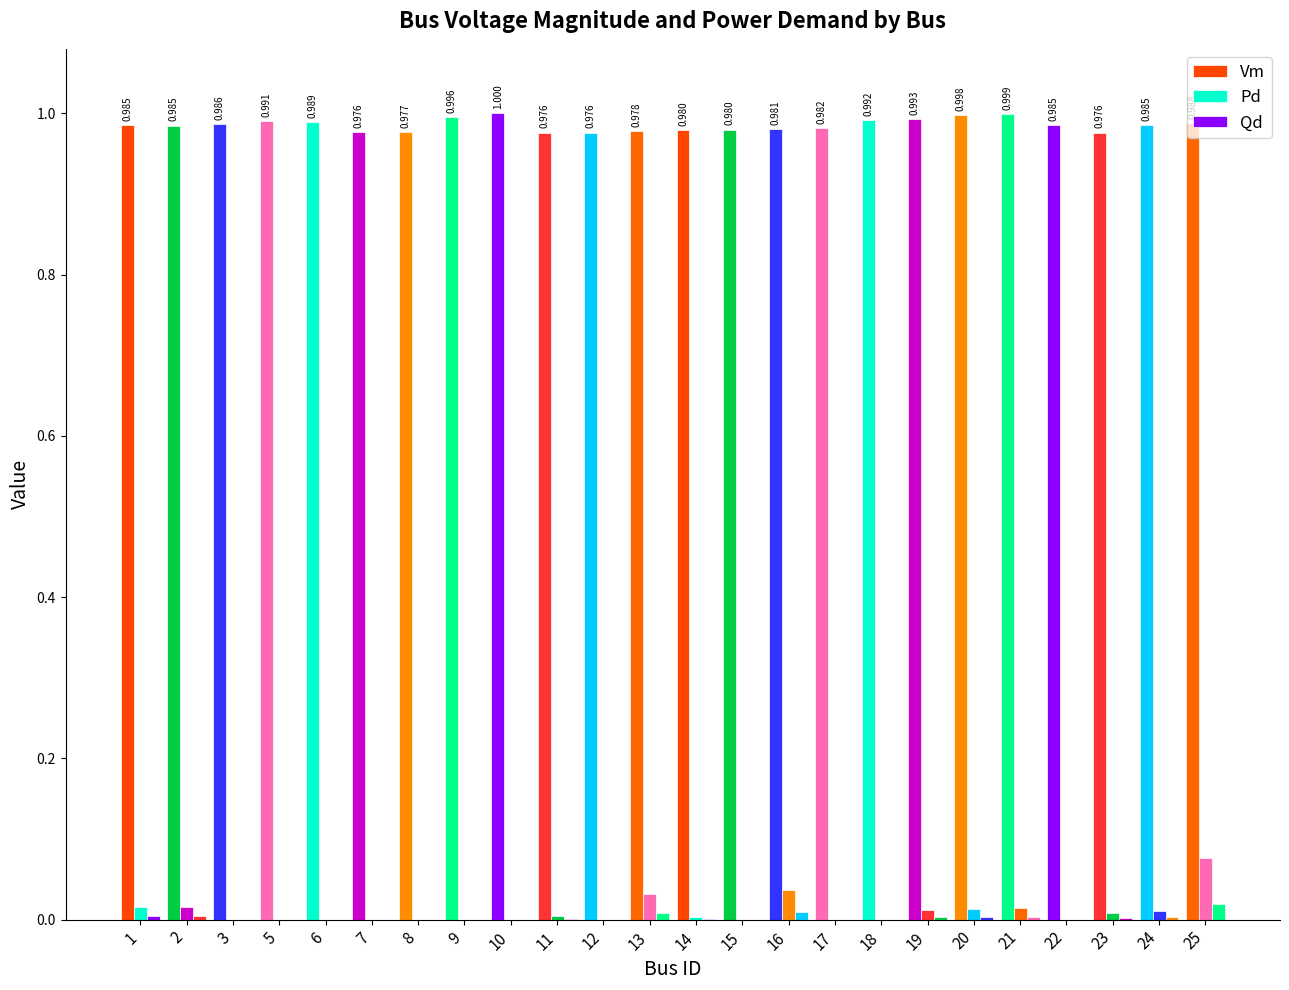

Count the number of categories in the chart.

24